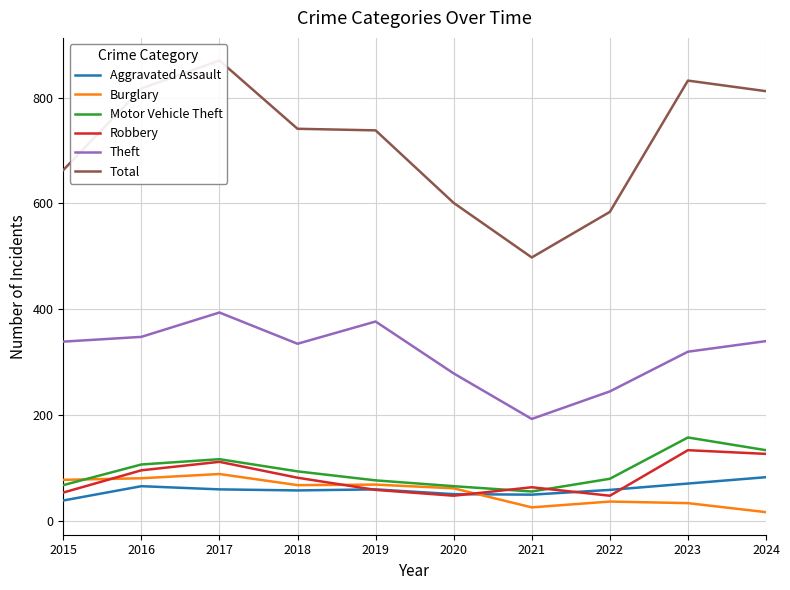

What are all the series names shown in the legend?

Aggravated Assault, Burglary, Motor Vehicle Theft, Robbery, Theft, Total